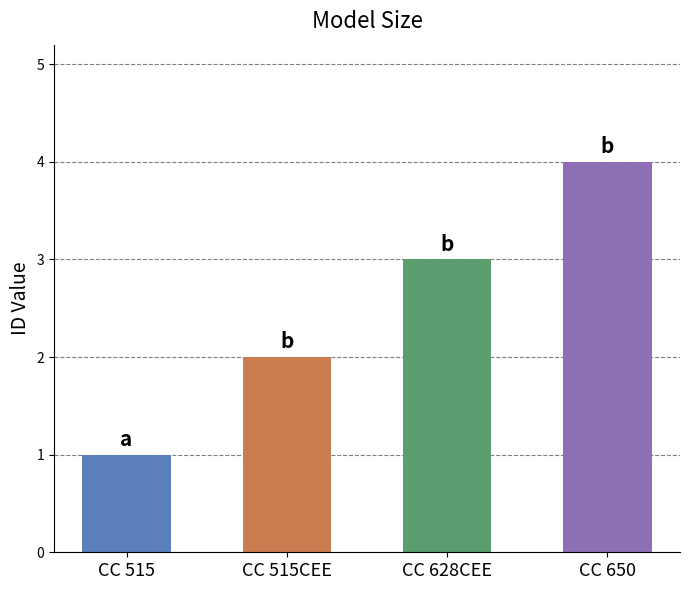

What is the difference between the maximum and minimum values?

3